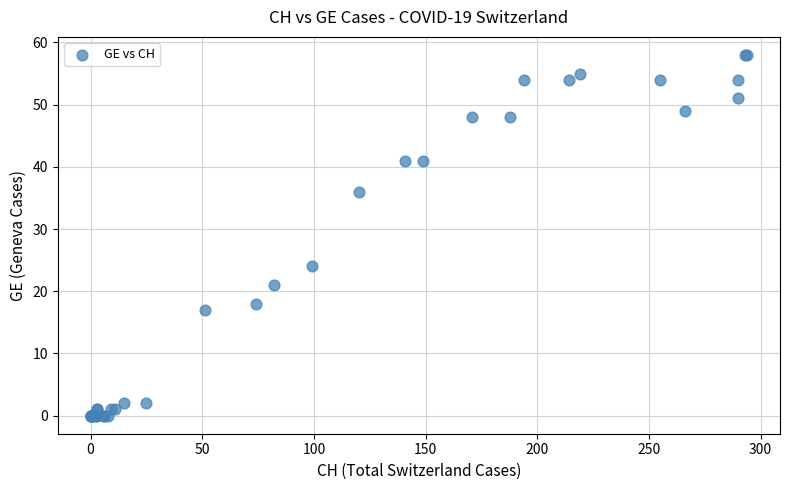

What Y value in the scatter plot is closest to 29?

24